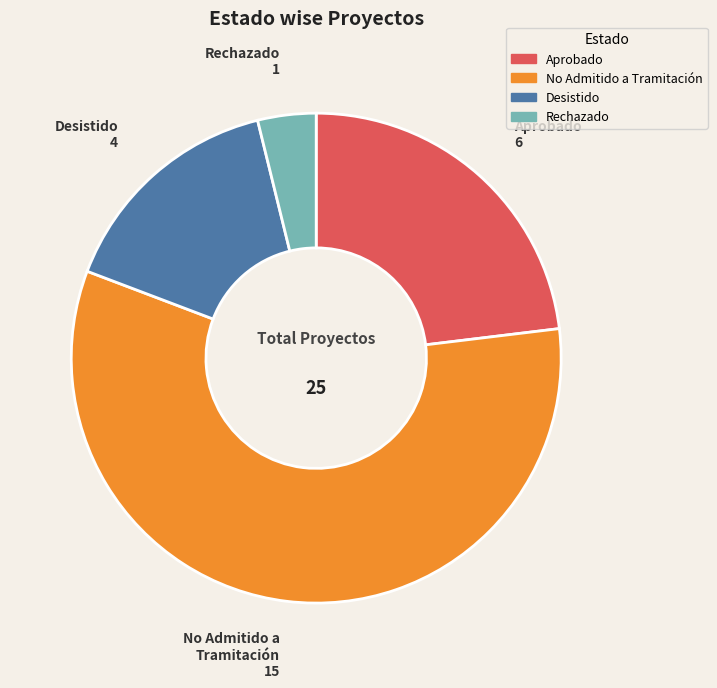

How many segments does this pie chart have?

4